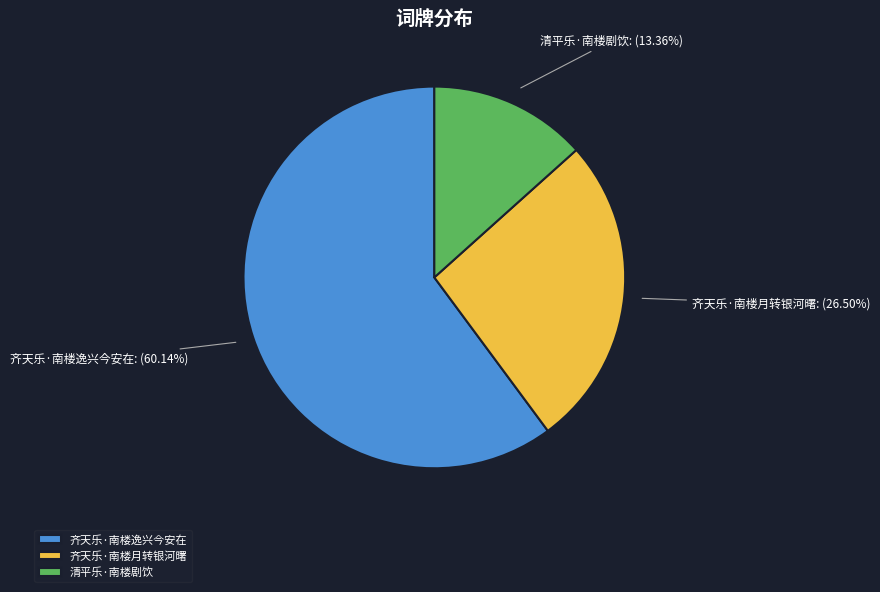

To the nearest percent, what portion does 清平乐·南楼剧饮 represent?

13%